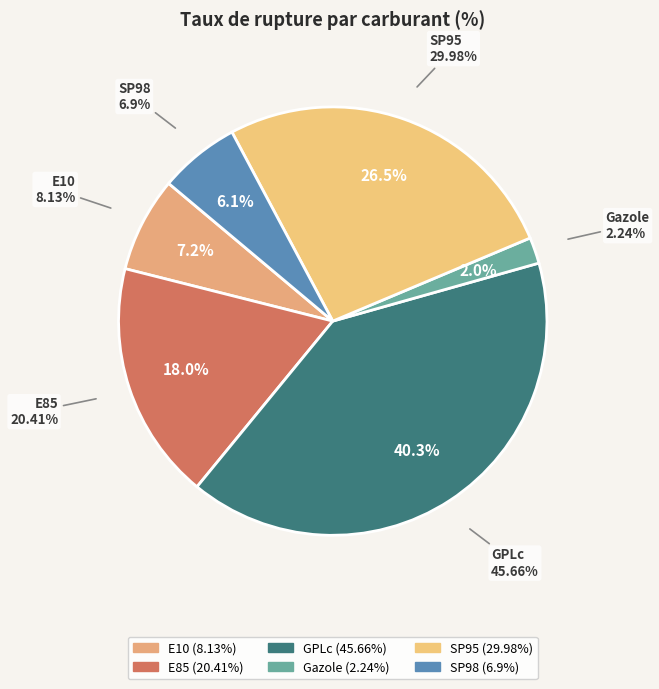

Does GPLc represent more than half of the total?

No